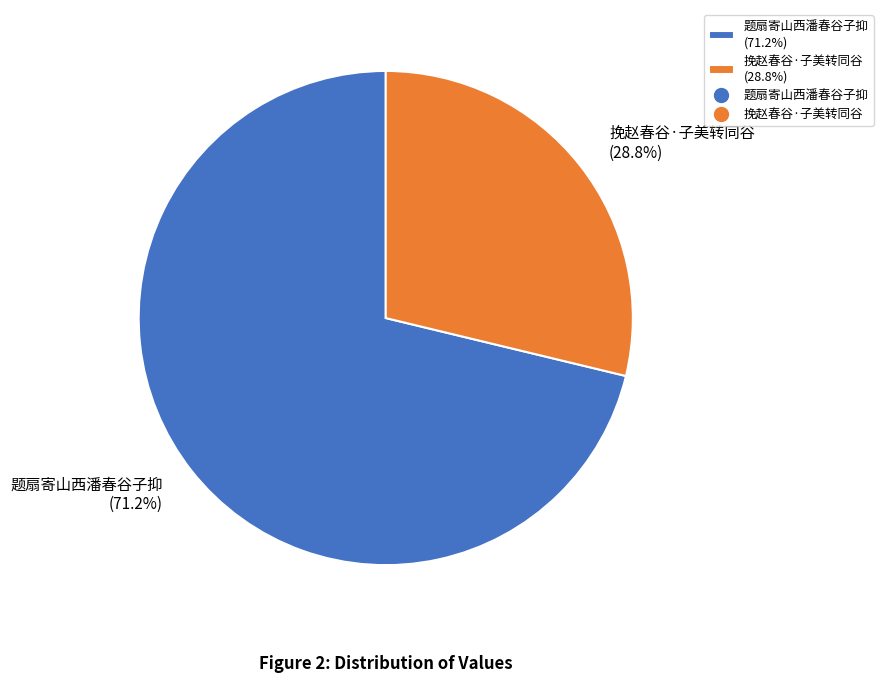

Combined, do 题扇寄山西潘春谷子抑 and 挽赵春谷·子美转同谷 account for over 50%?

Yes